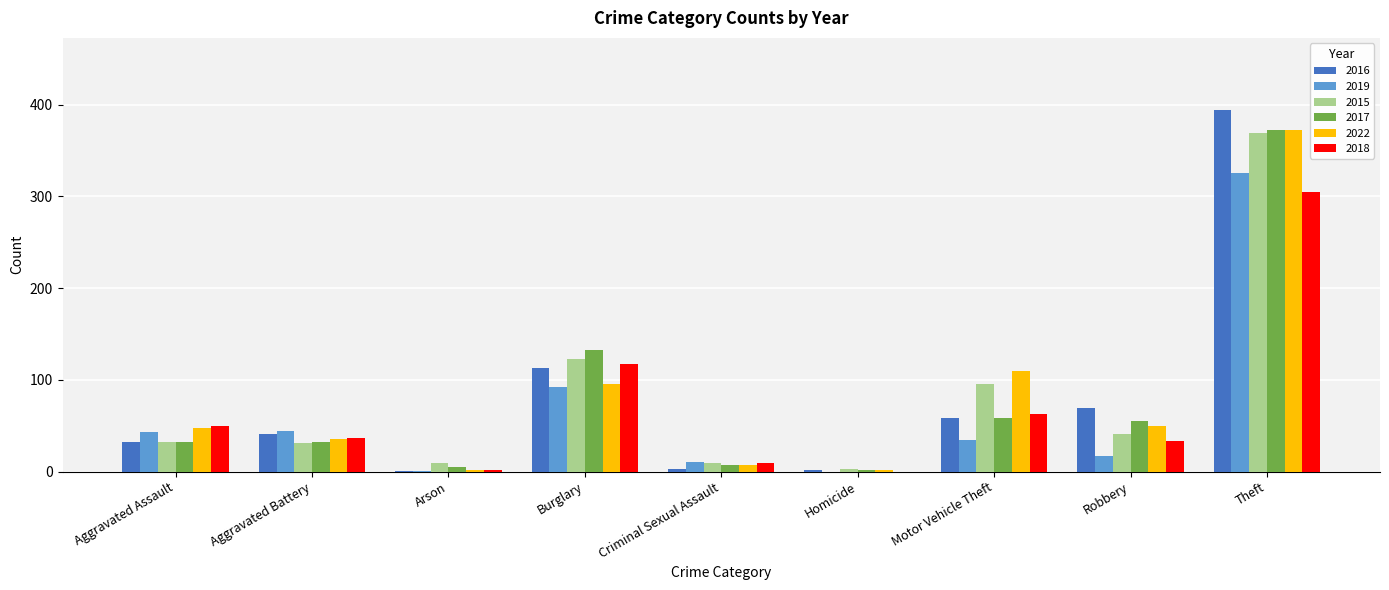

What are all the series names shown in the legend?

2016, 2019, 2015, 2017, 2022, 2018